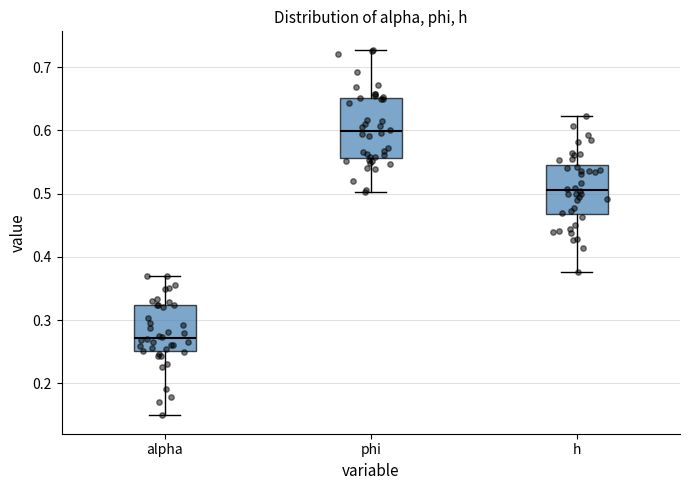

Reading left to right, transcribe this box plot: for each box, give where its median line is, the range the box spans, and where its two whiskers end, as read against the y-axis. The values are not printed on the chart, so give them approximately, as read against the axis.

alpha: median 0.27, box 0.25 to 0.32, whiskers 0.15 to 0.37
phi: median 0.60, box 0.56 to 0.65, whiskers 0.50 to 0.73
h: median 0.51, box 0.47 to 0.54, whiskers 0.38 to 0.62